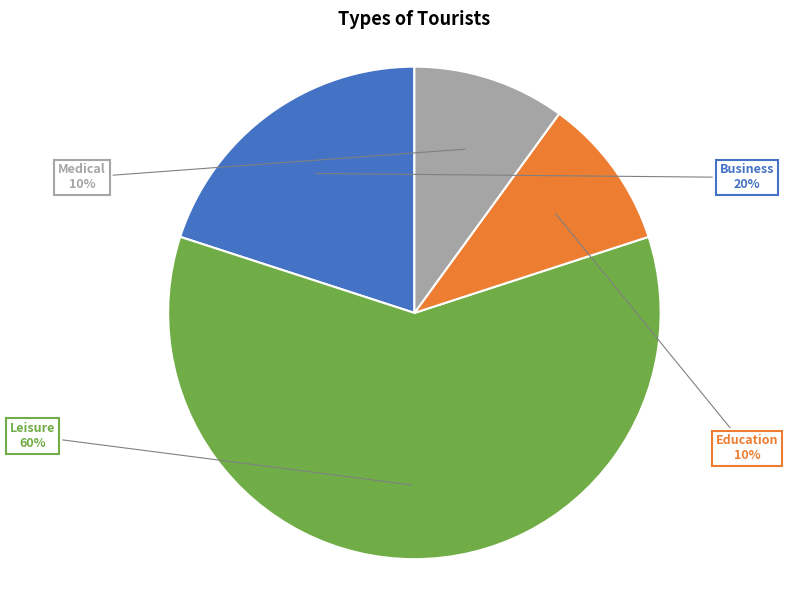

Is the sum of Education and Business greater than half?

No